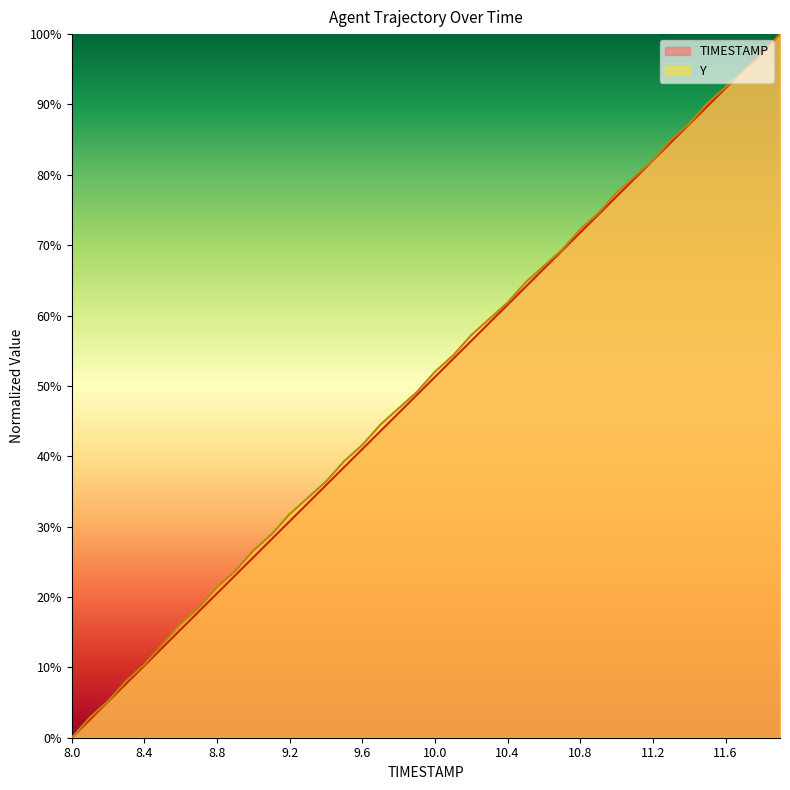

At how many categories does at least one series exceed 42?

23